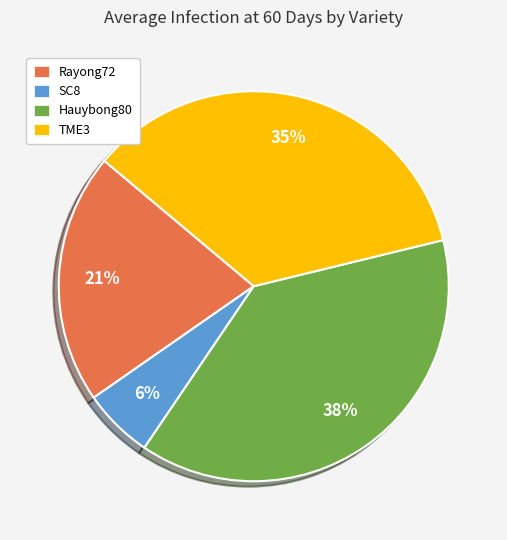

To the nearest percent, what is the combined percentage of TME3 and Hauybong80?

73%